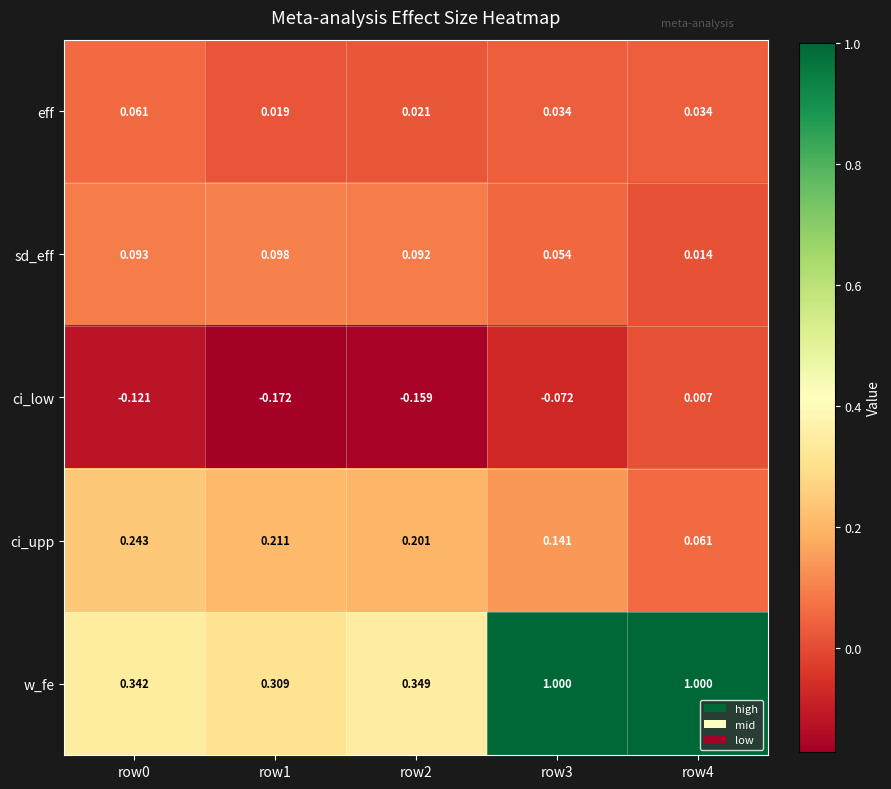

Which series has the largest range (max minus min)?

w_fe